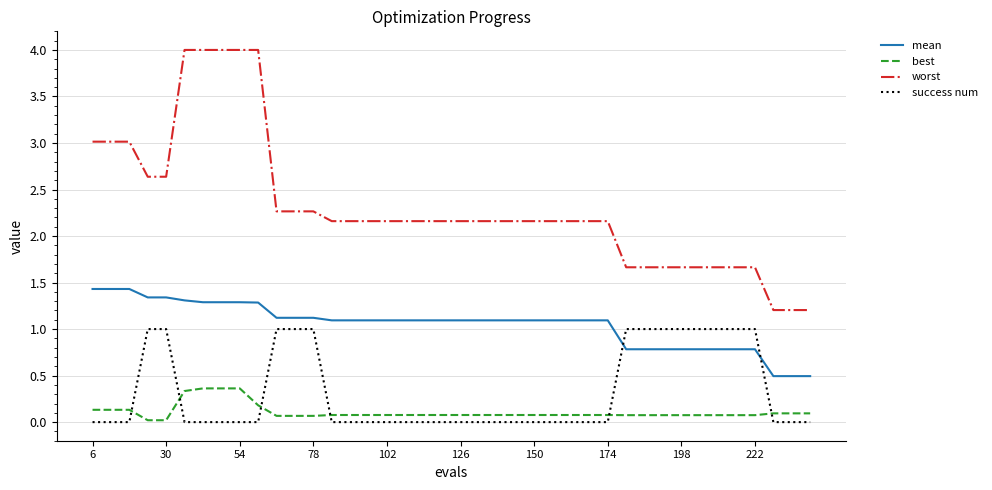

Rank the series by their maximum value, from highest to lowest.

worst, mean, success num, best